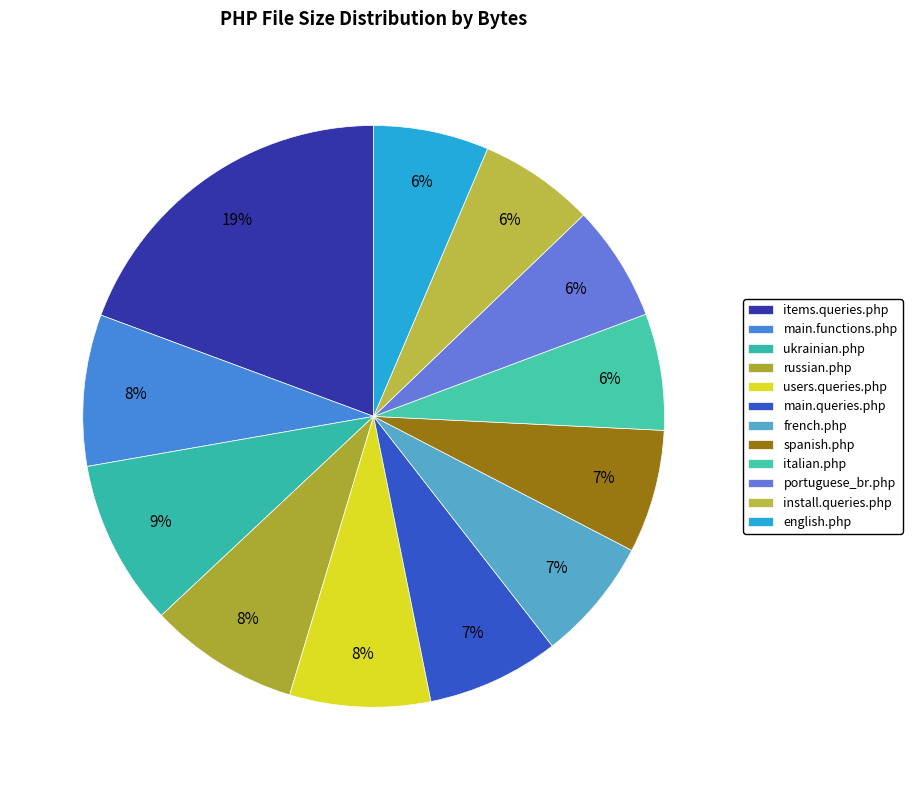

Does any single category account for the majority?

No